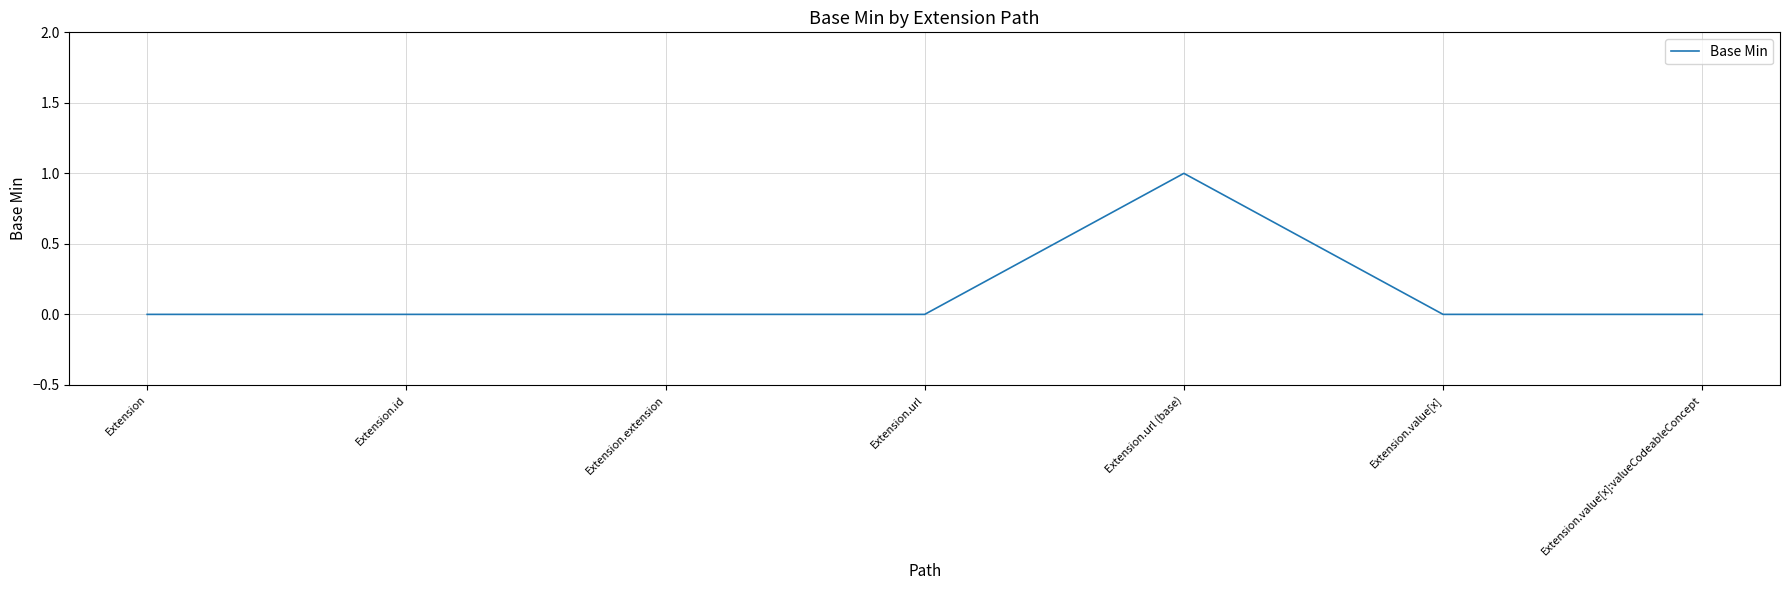

True or false: the data shows 0 at Extension.value[x]:valueCodeableConcept.

True